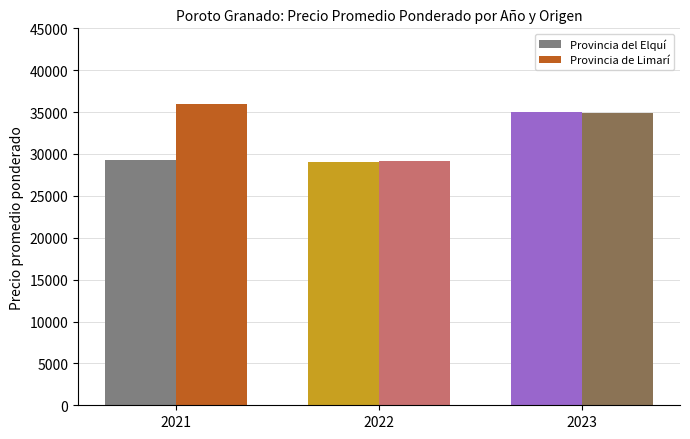

What is the average value of the Provincia del Elquí series?

31089